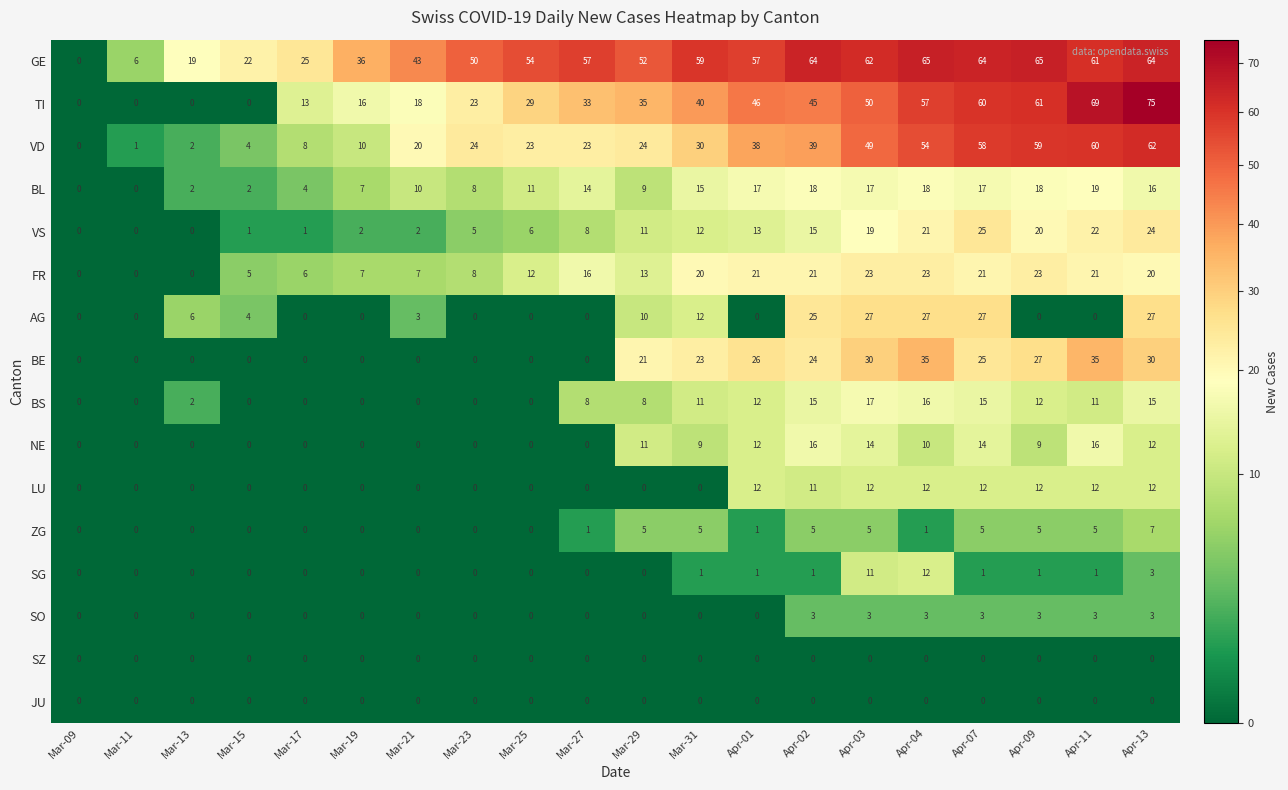

Which series has the largest range (max minus min)?

TI